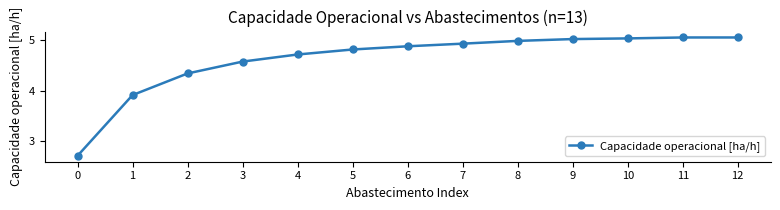

What is the smallest value displayed?

2.7